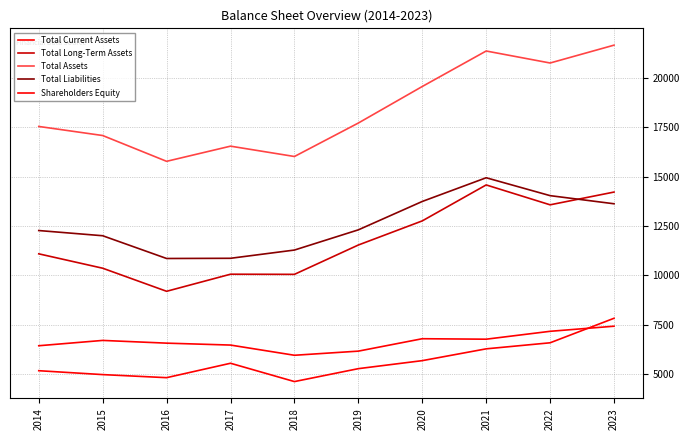

Does the chart display data point markers on the line(s)?

No